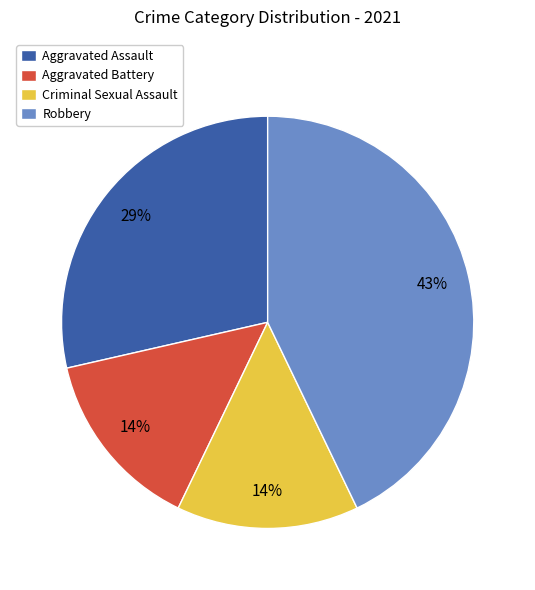

To the nearest percent, what is the difference between the largest and smallest slice percentages?

29%